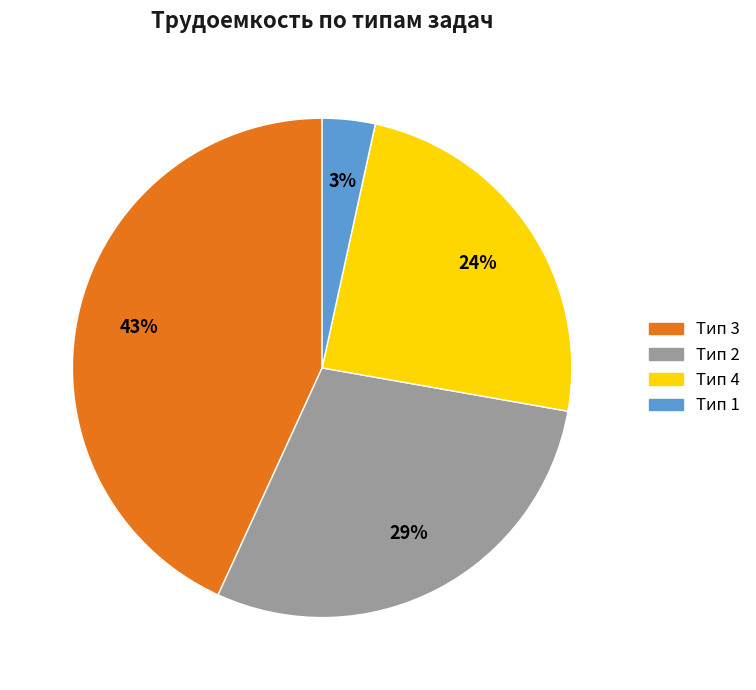

To the nearest percent, what percentage of the pie is Тип 2?

29%